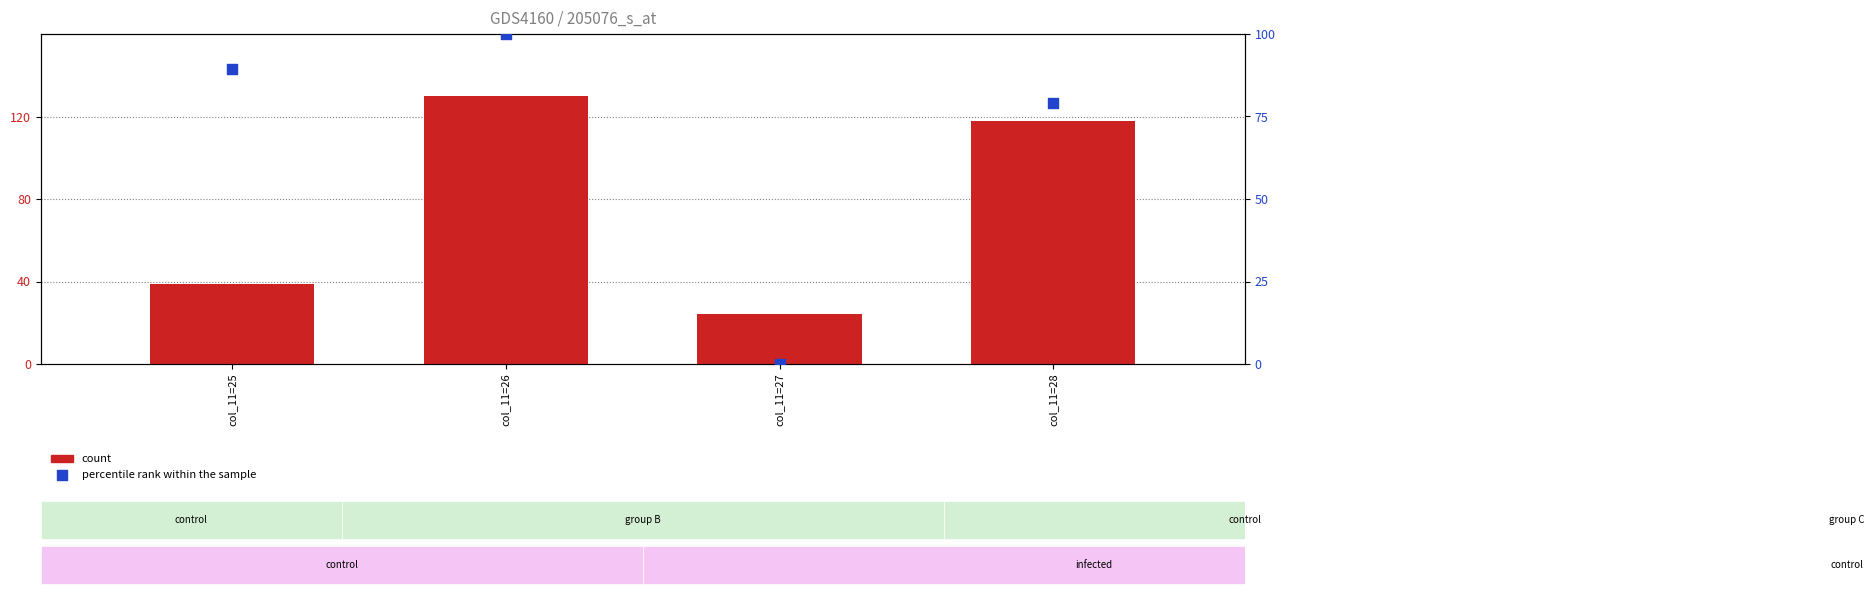

Which series has the largest total across all categories?

count